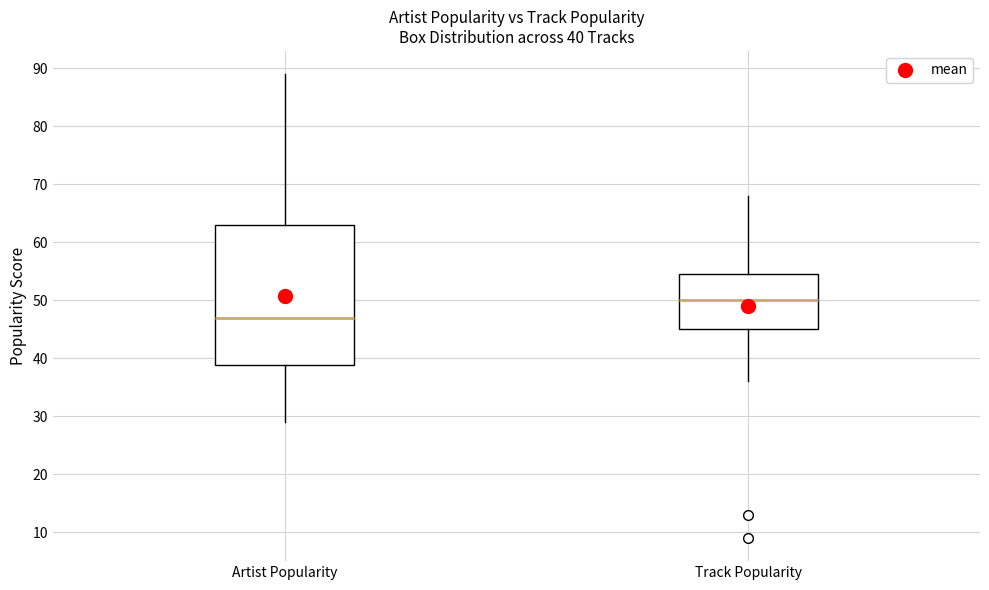

Comparing the boxes themselves (not the whiskers), which one is the tallest?

Artist Popularity